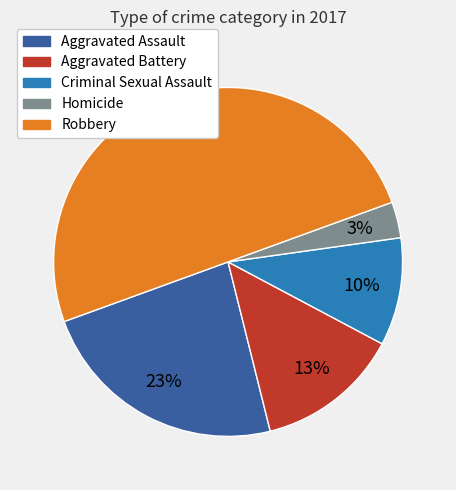

Is Aggravated Battery the majority of the pie?

No